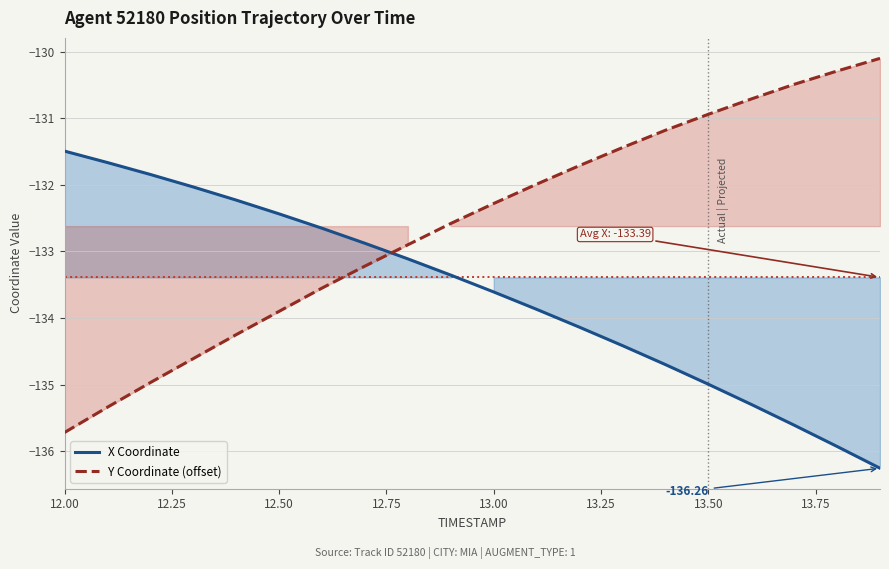

Reading left to right, what are all the values shown in this chart?

X Coordinate: -131.5	-131.7	-131.8	-132.0	-132.2	-132.4	-132.7	-132.9	-133.1	-133.4	-133.6	-133.9	-134.1	-134.4	-134.7	-135.0	-135.3	-135.6	-135.9	-136.3
Y Coordinate (offset): -135.7	-135.3	-135.0	-134.6	-134.2	-133.9	-133.6	-133.2	-132.9	-132.6	-132.3	-132.0	-131.7	-131.4	-131.2	-130.9	-130.7	-130.5	-130.3	-130.1